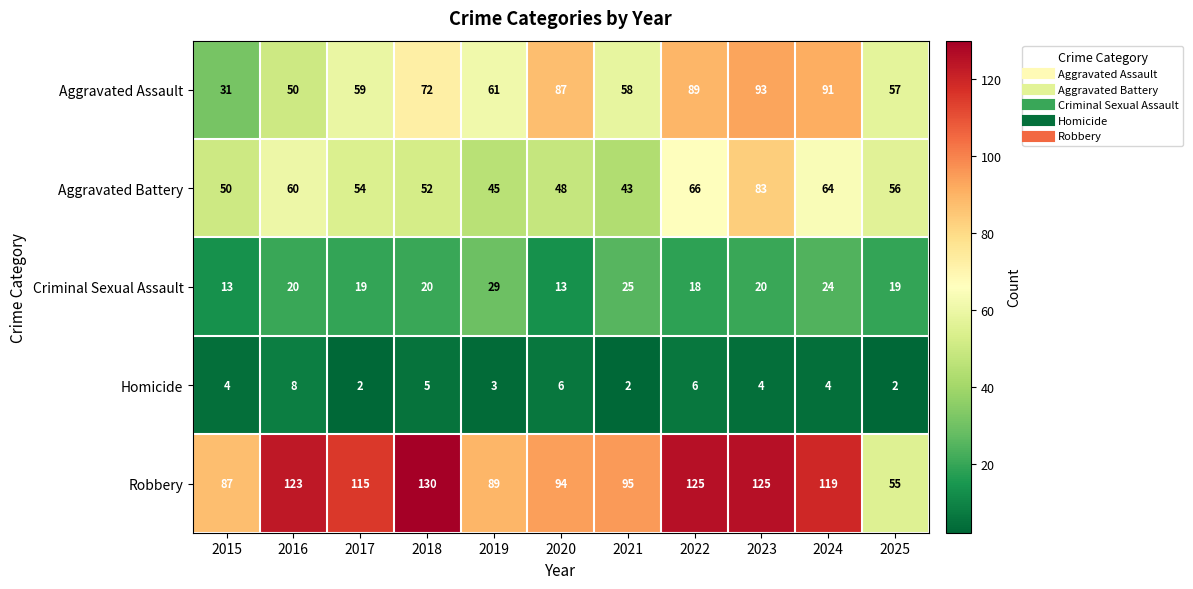

Where is Aggravated Assault nearest to the value 62?

2019